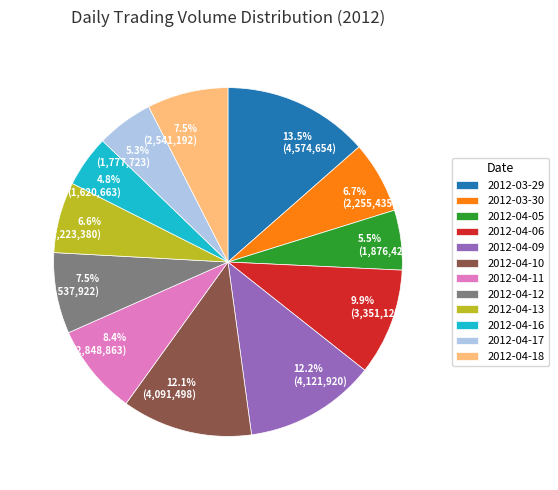

To the nearest percent, what is the combined percentage of 2012-04-16 and 2012-04-09?

17%